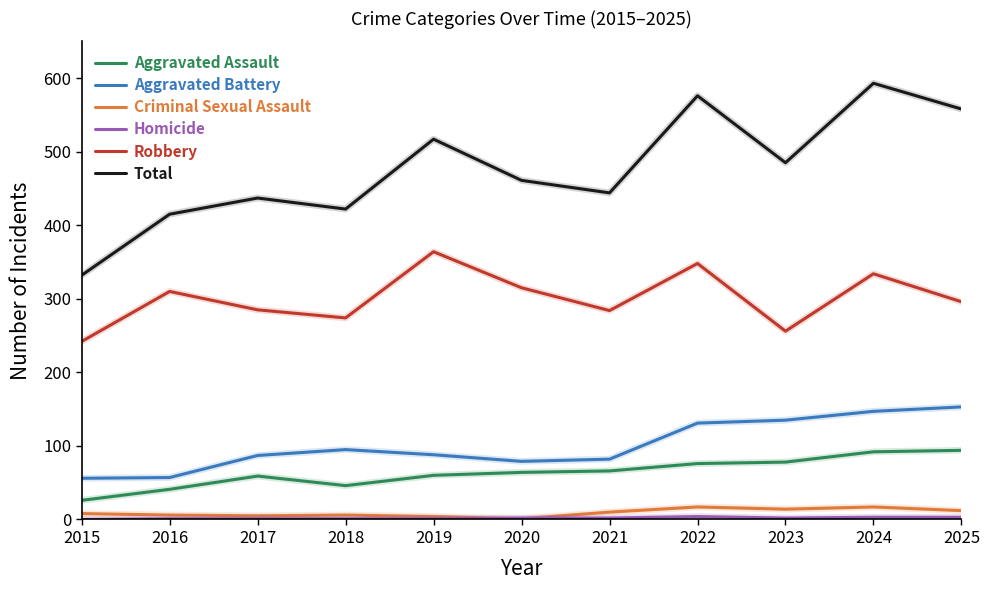

Is it true that Criminal Sexual Assault equals 6 at 2018?

True